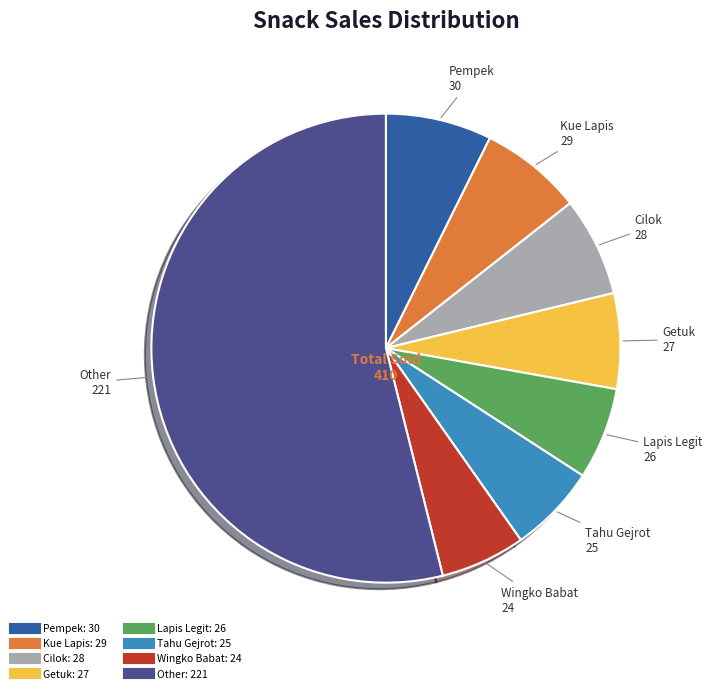

Count the number of slices in the pie.

8